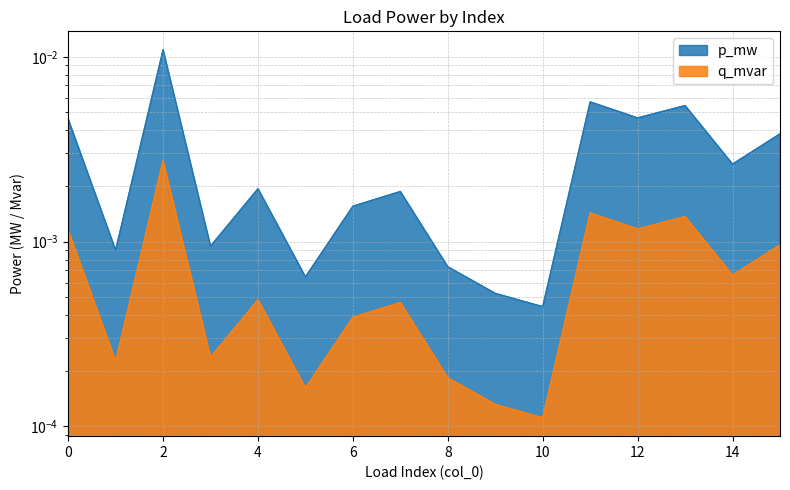

How many categories are shown in the chart?

16